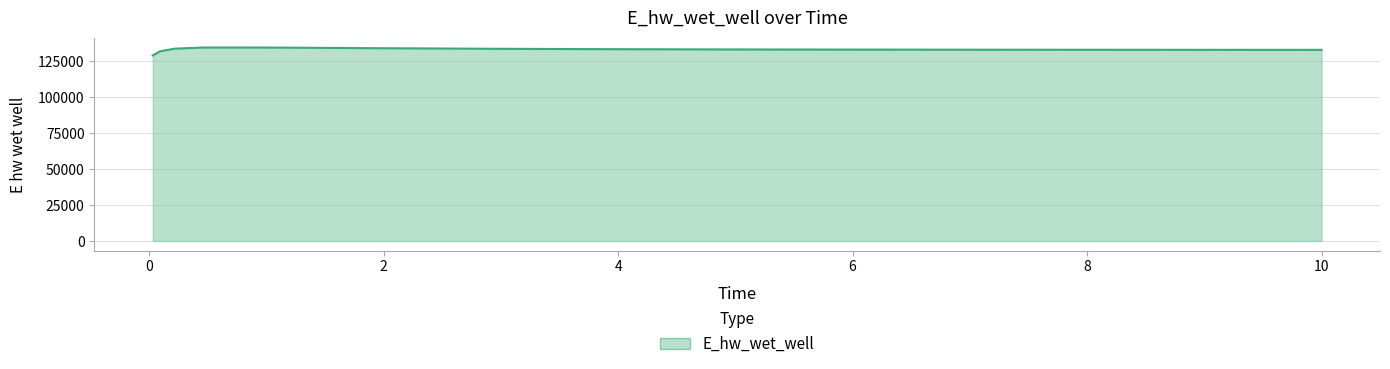

What is the difference between the maximum and minimum values?

5504.7